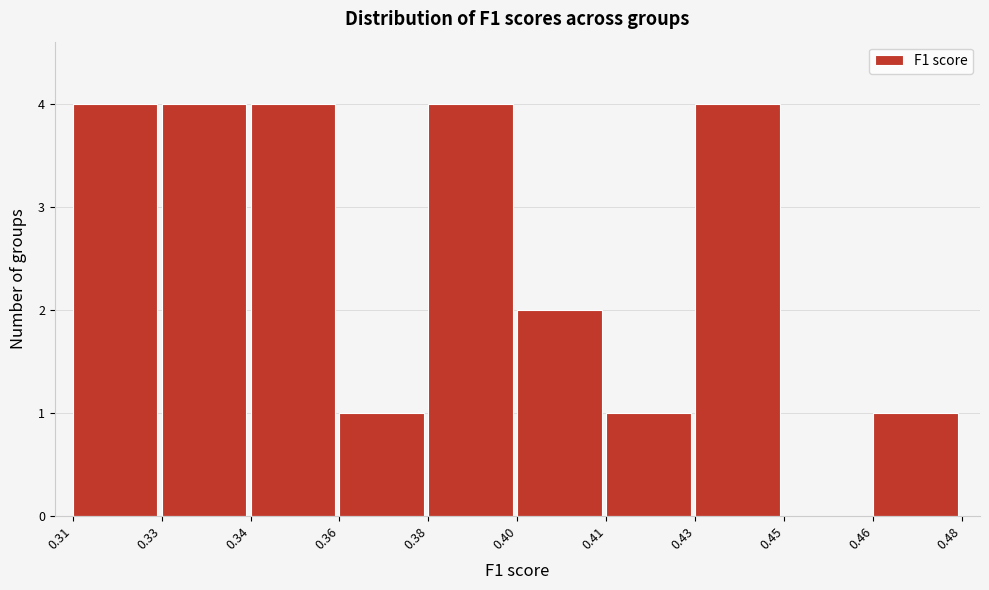

Reading left to right, list all the values displayed in this chart.

0.31=4	0.33=4	0.34=4	0.36=1	0.38=4	0.40=2	0.41=1	0.43=4	0.45=0	0.46=1